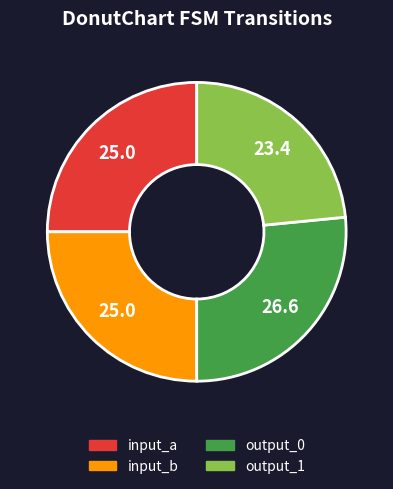

Is there a majority slice in this chart?

No